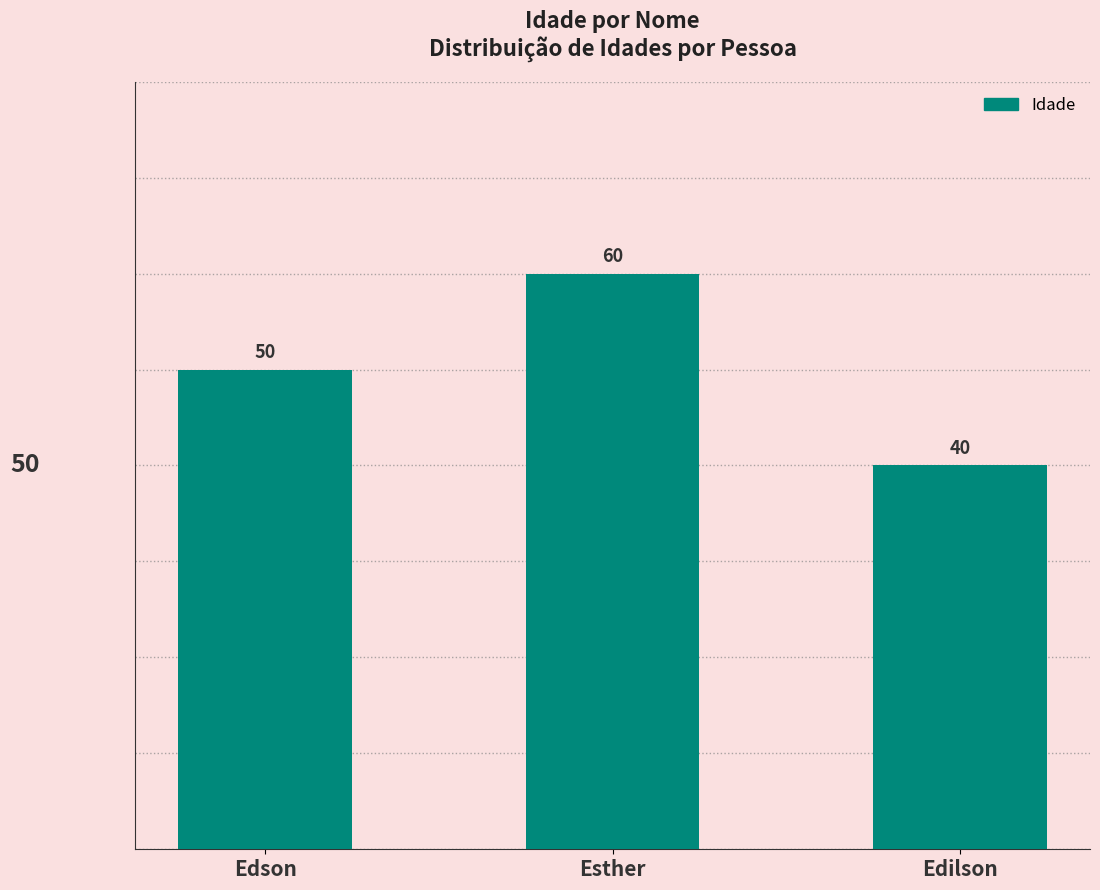

What is the difference between the maximum and minimum values?

20